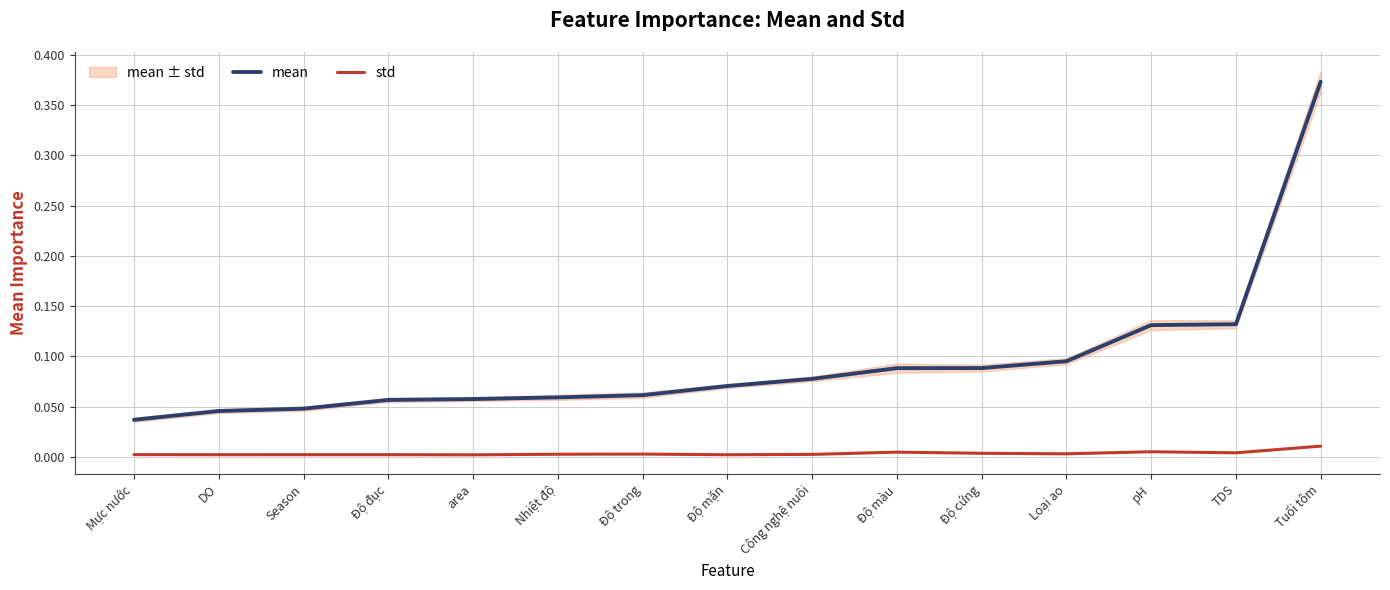

List the series in order of their overall mean, highest first.

mean, std